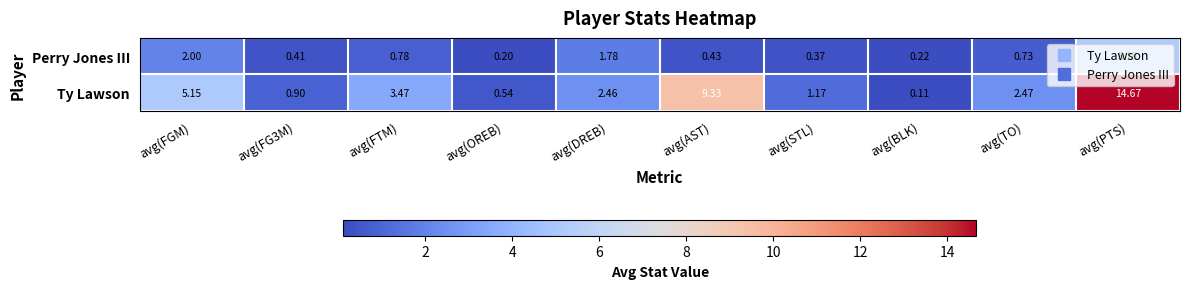

Count the number of categories in the chart.

10